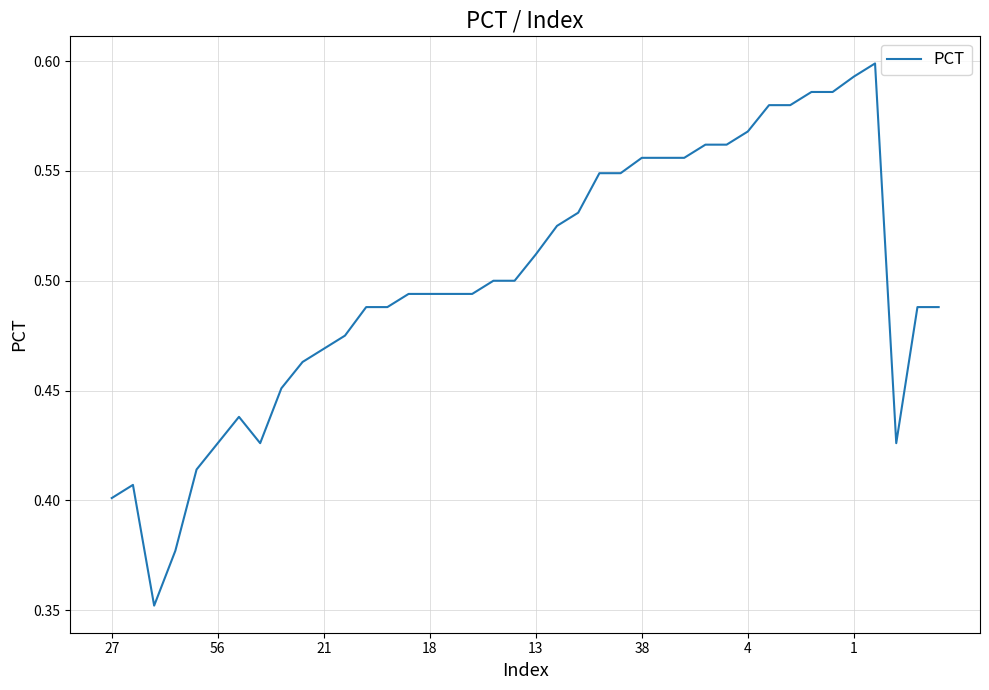

Does the chart display data point markers on the line(s)?

No